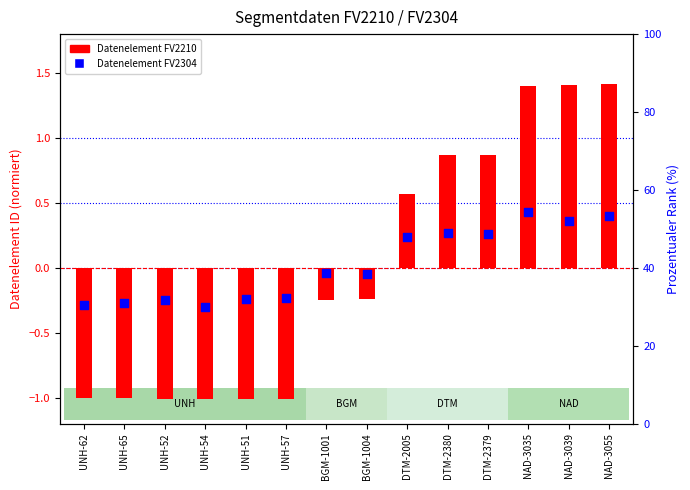

What is the total value across all series at DTM-2005?

0.8